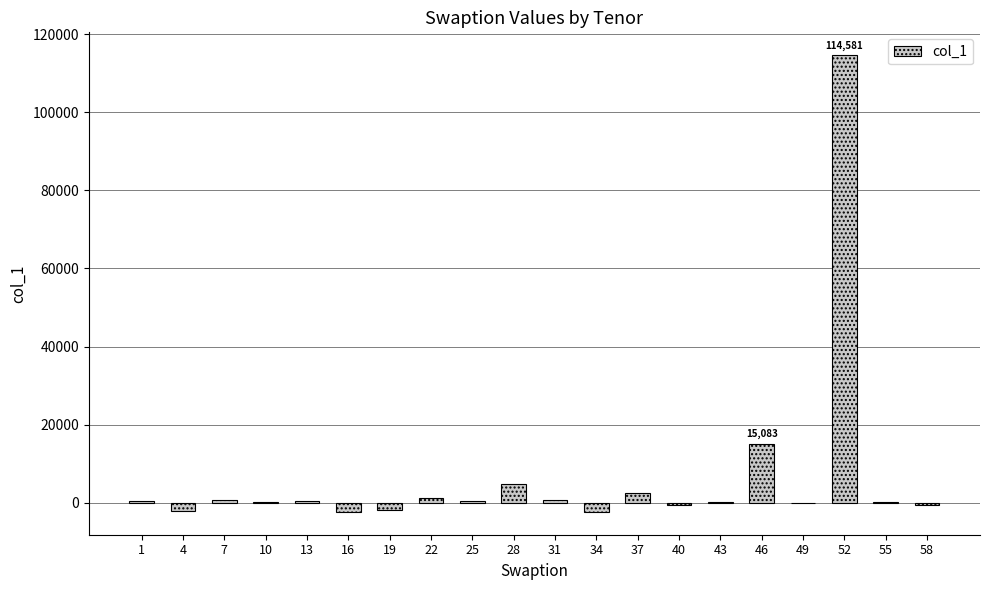

What is the maximum value shown in the chart?

114580.9